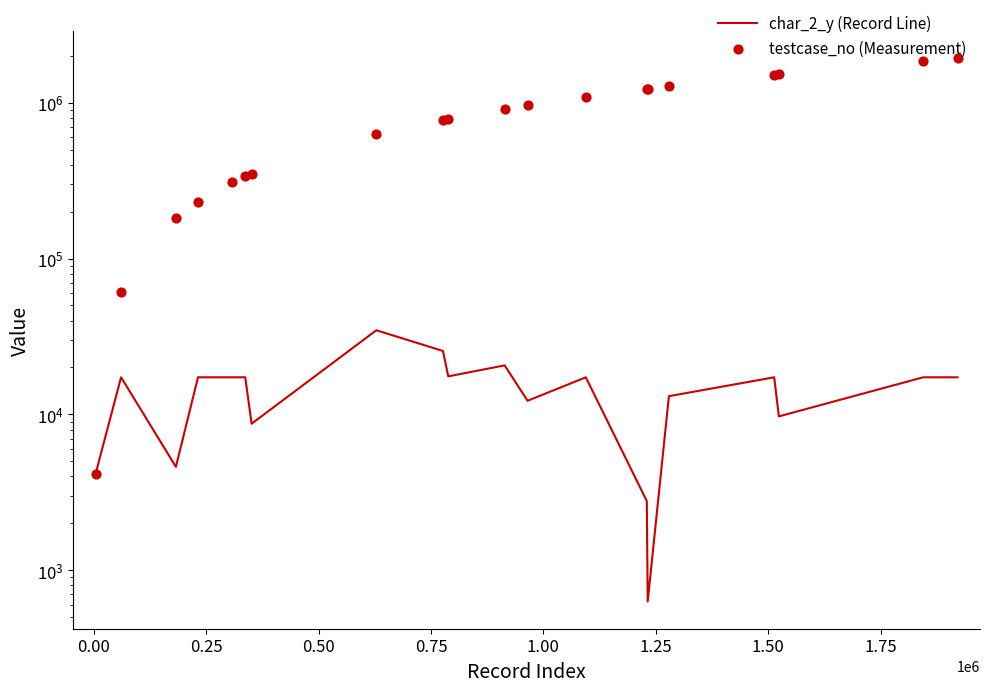

Which series has the widest spread of Y values?

testcase_no (Measurement)